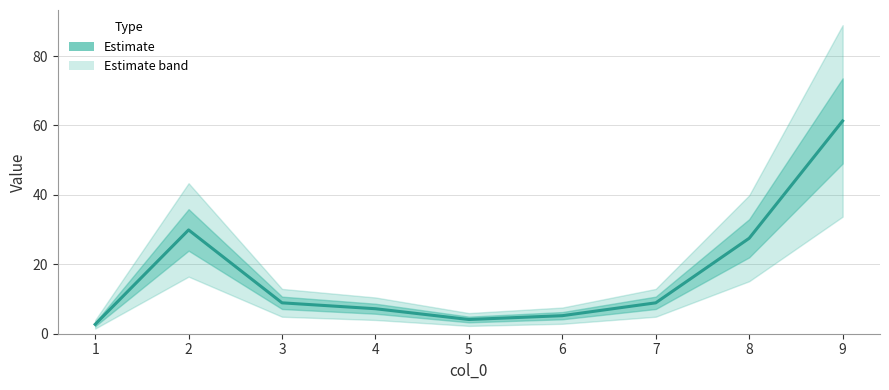

Reading right to left, what are all the values shown in this chart?

61.3	27.5	8.9	5.2	4.1	7.2	8.9	29.9	2.7